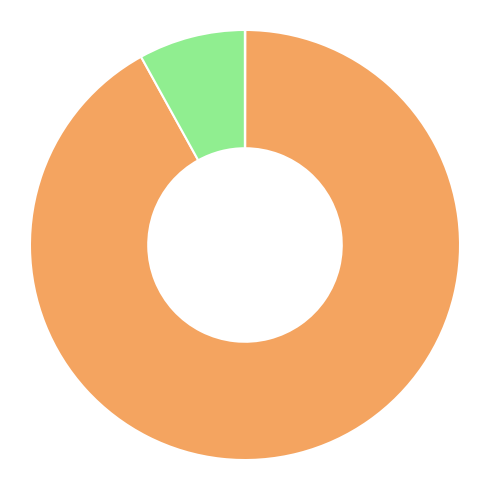

Is there a majority slice in this chart?

Yes